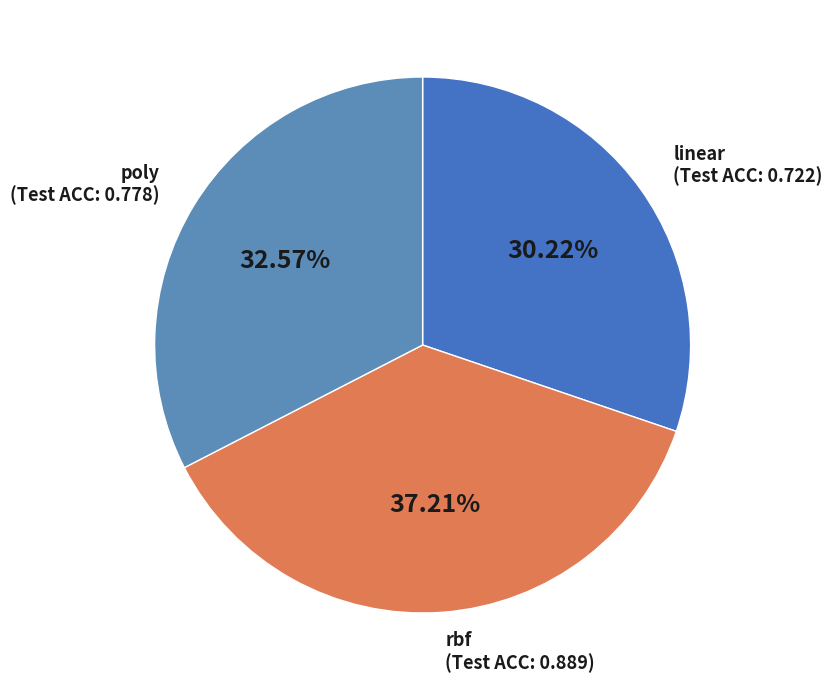

Count the number of slices in the pie.

3